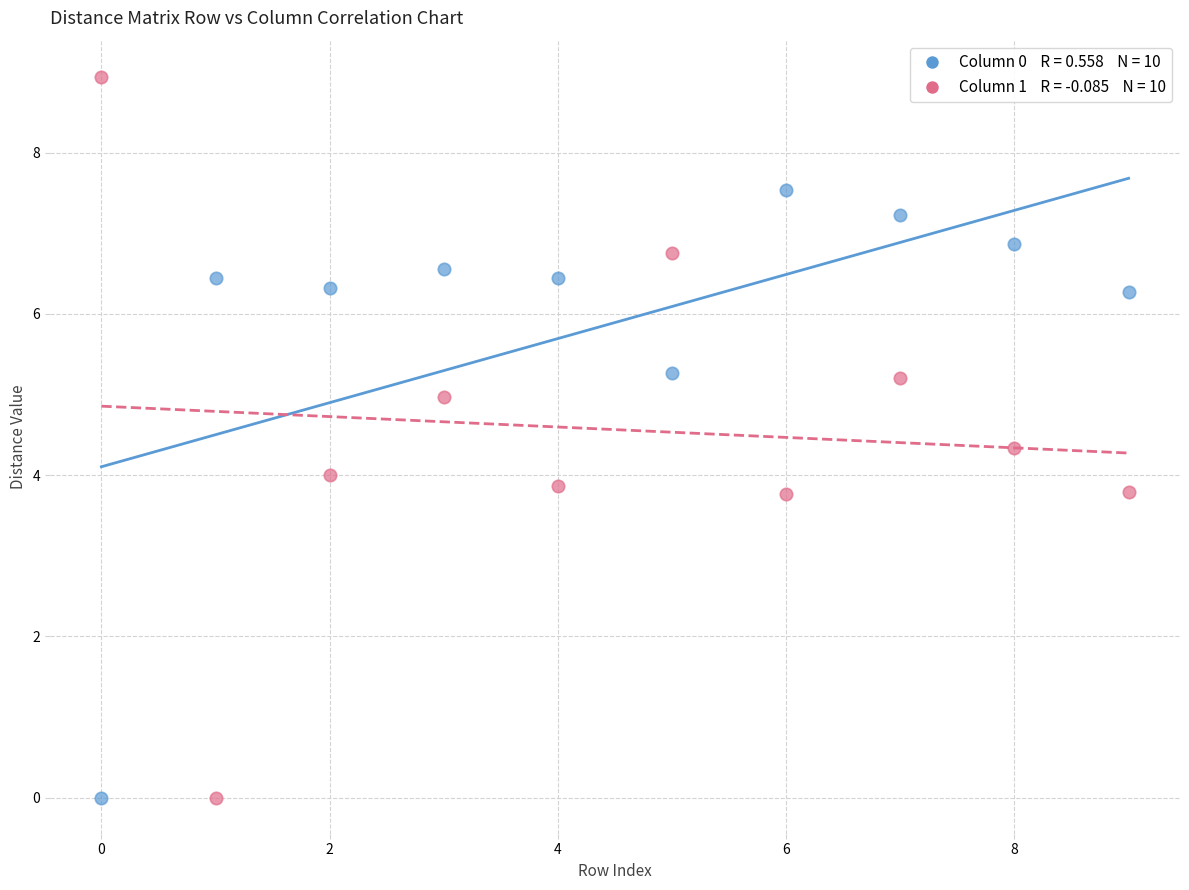

Across all data points, what is the range of Y values (max minus min)?

8.9